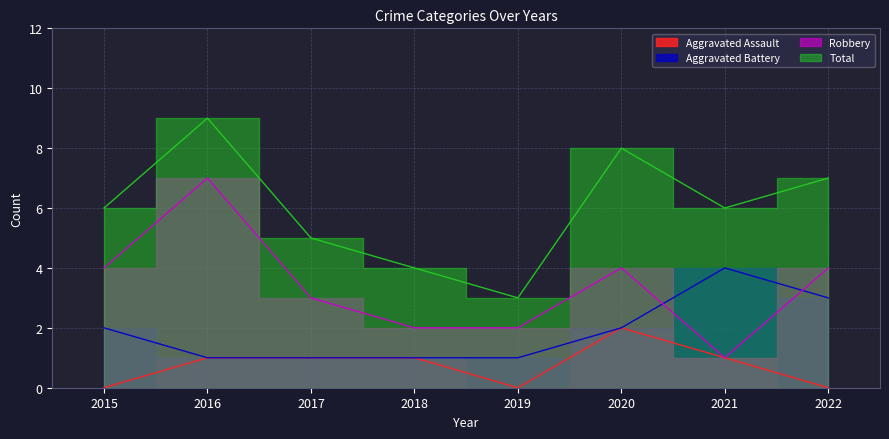

What is the approximate value of Total at 2020?

8